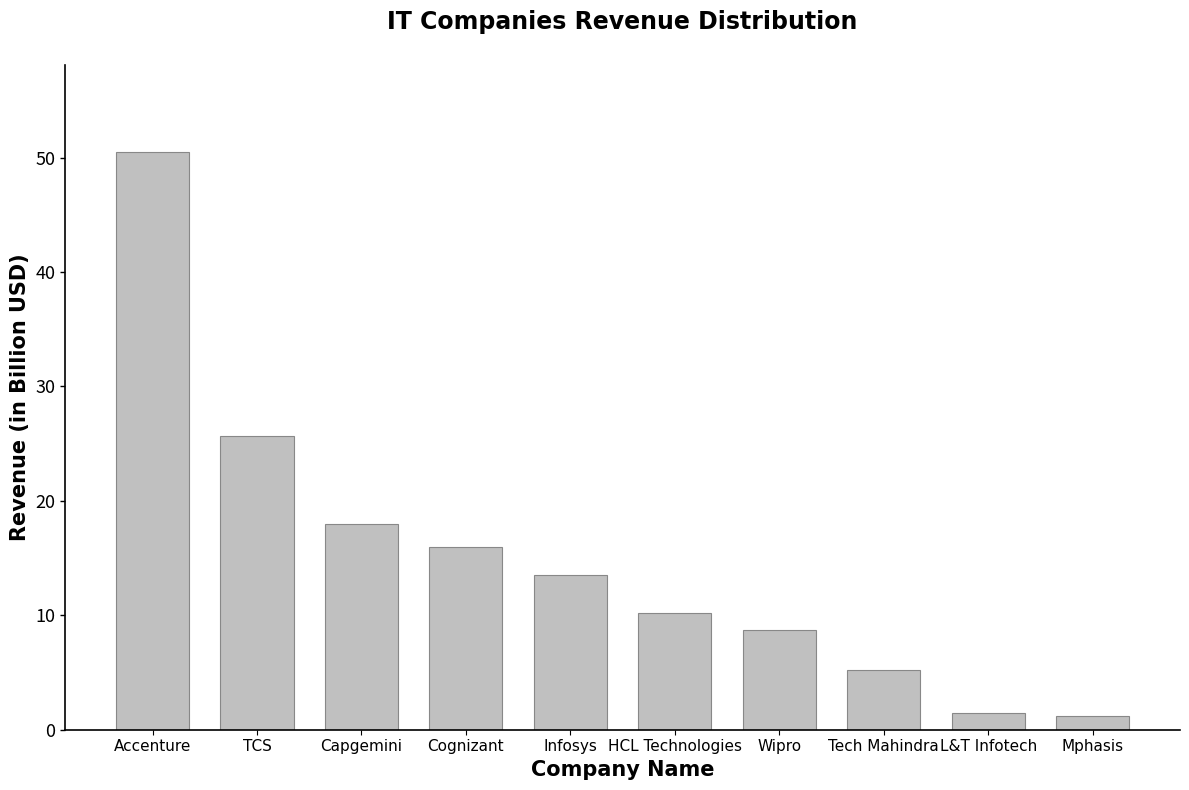

Are the bars horizontal?

No